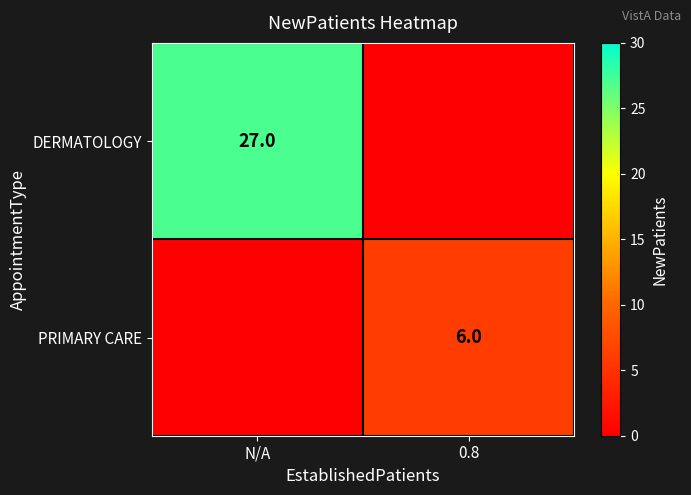

The DERMATOLOGY series shows 48 at N/A. True or false?

False